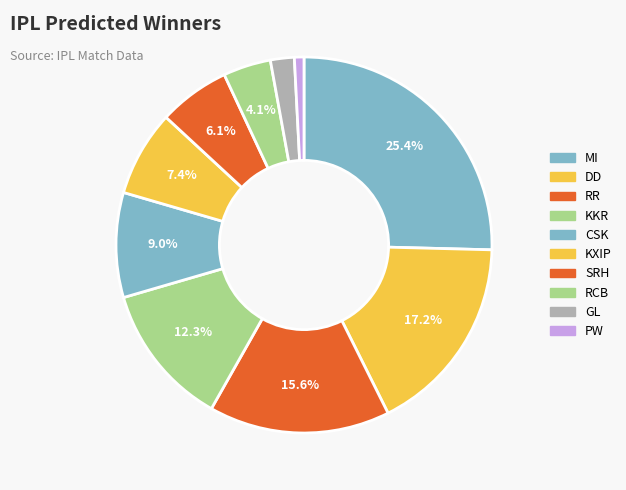

Count the number of slices in the pie.

10